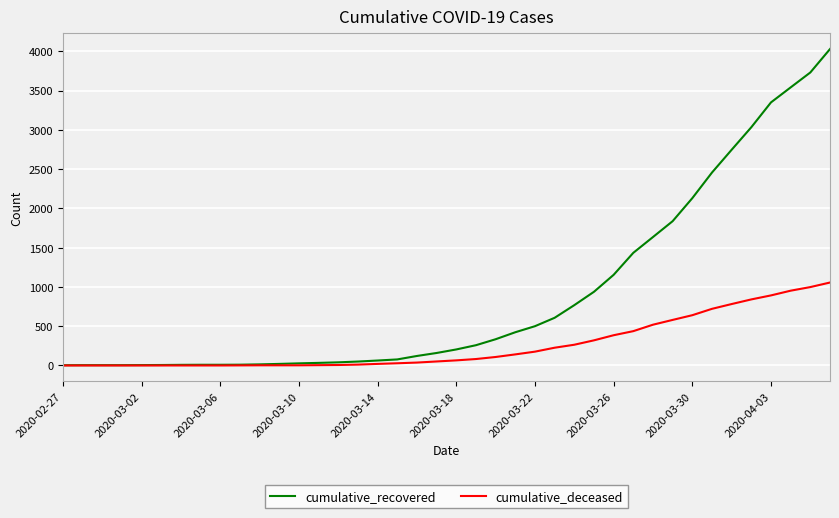

Which series has the largest total across all categories?

cumulative_recovered